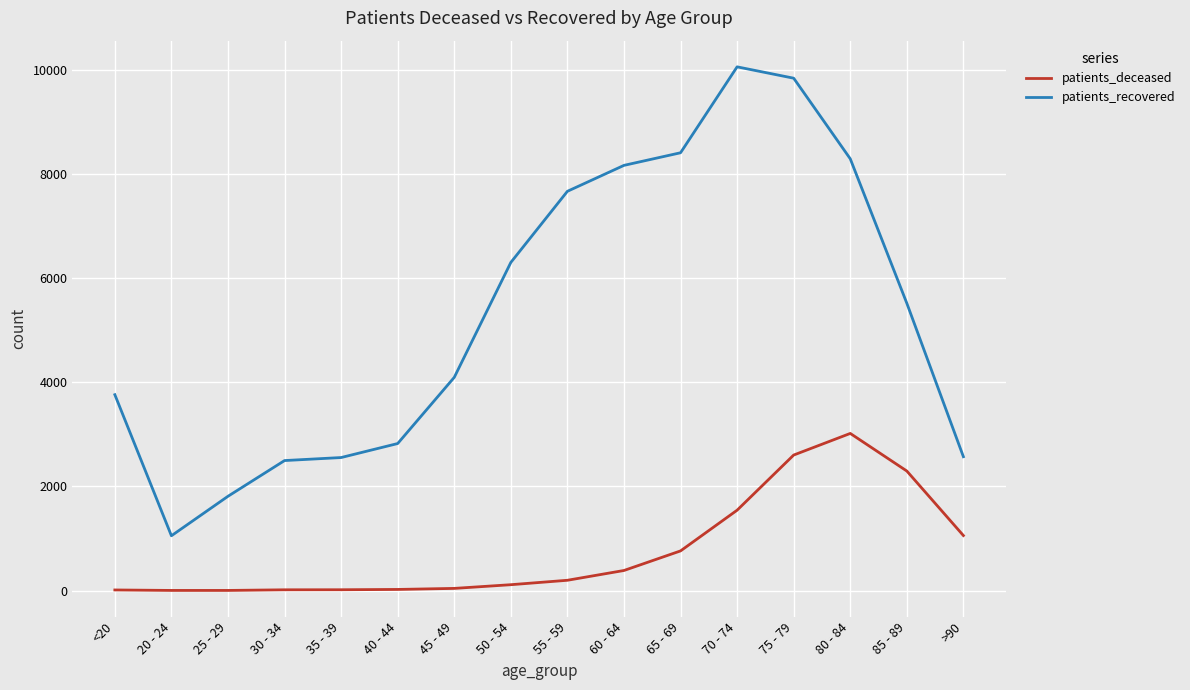

Which series changed the most between 25 - 29 and 65 - 69?

patients_recovered